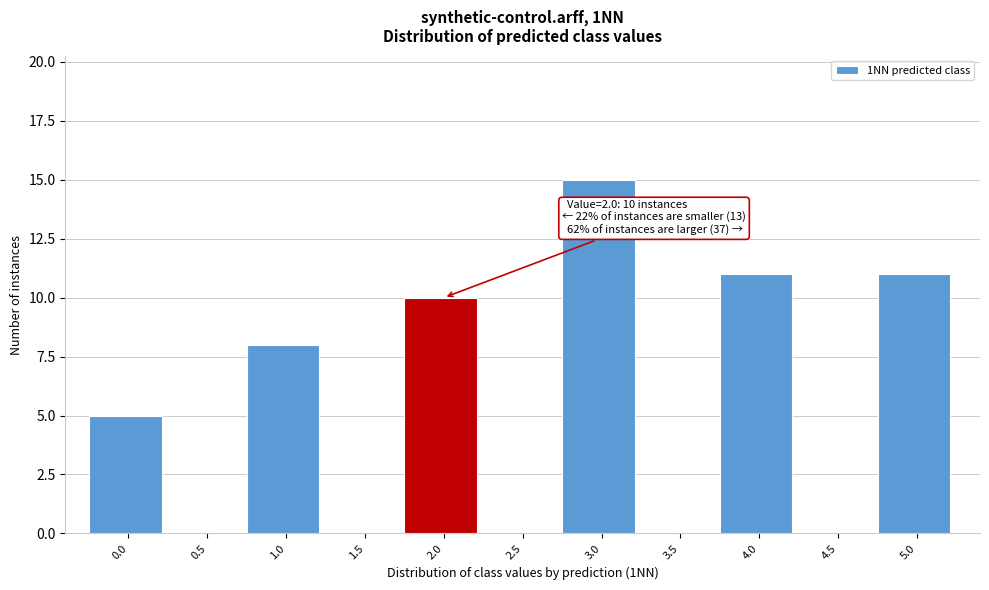

Reading left to right, what are all the values shown in this chart?

0.0=5	0.5=0	1.0=8	1.5=0	2.0=10	2.5=0	3.0=15	3.5=0	4.0=11	4.5=0	5.0=11